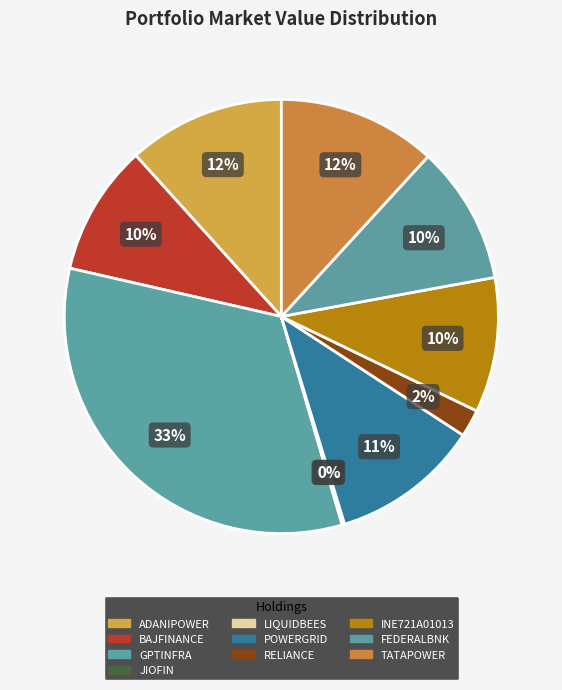

Is there a majority slice in this chart?

No